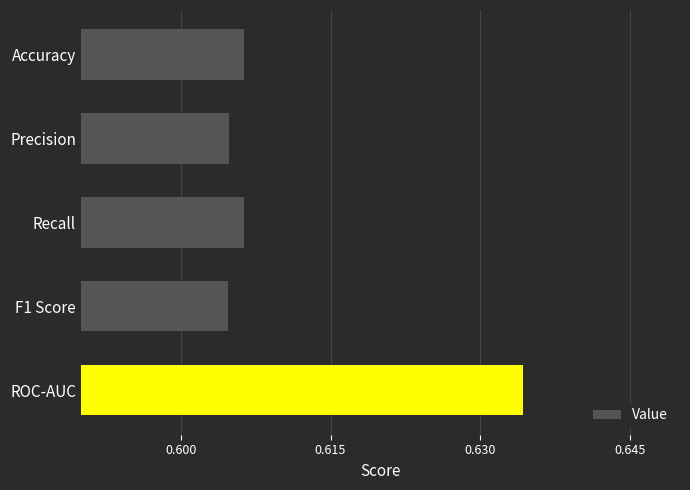

Is it true that the value at ROC-AUC is 0.9?

False